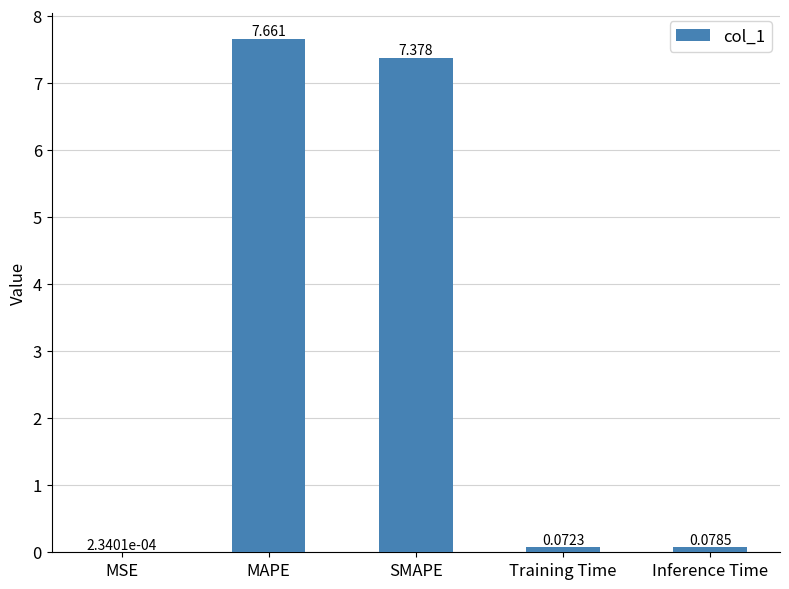

Which has a higher value, SMAPE or MSE?

SMAPE